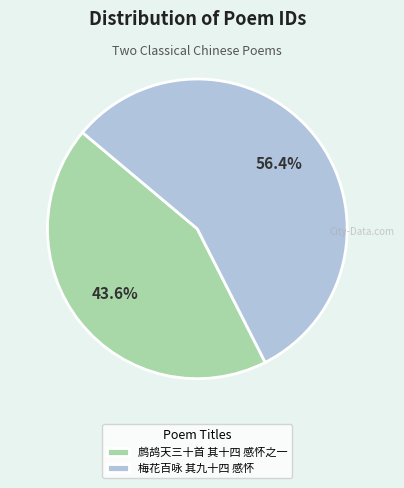

Does any single category account for the majority?

Yes